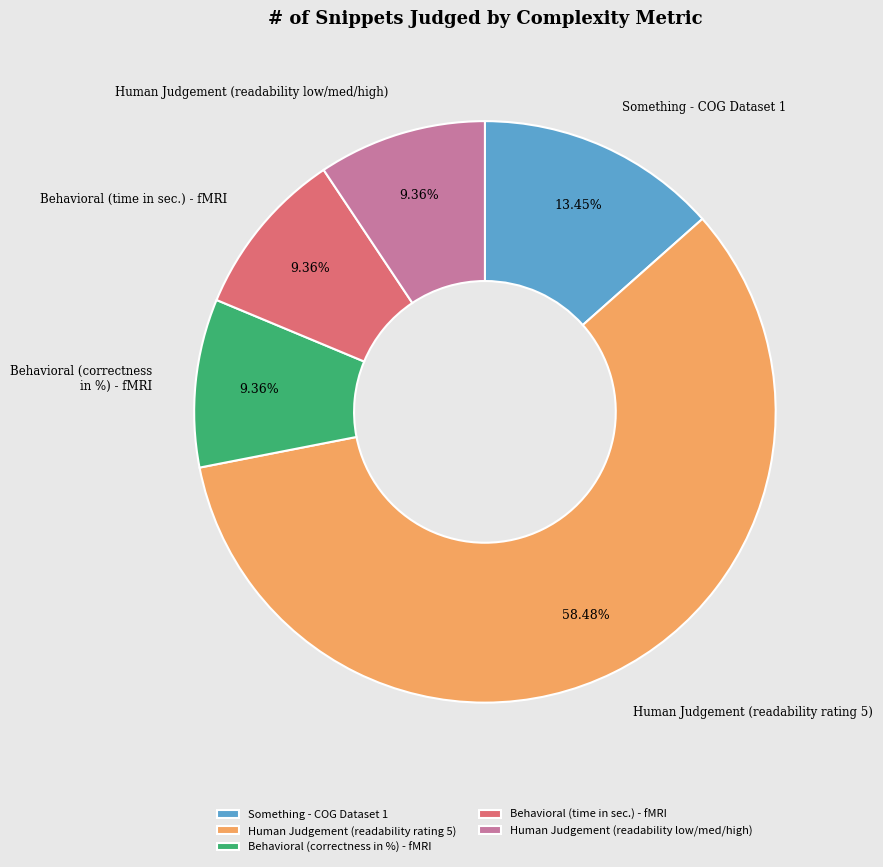

To the nearest percent, what percentage of the pie is Something - COG Dataset 1?

13%